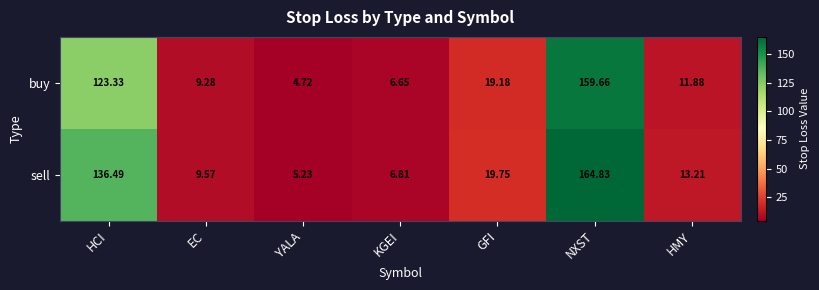

What is the total value across all series at HMY?

25.1